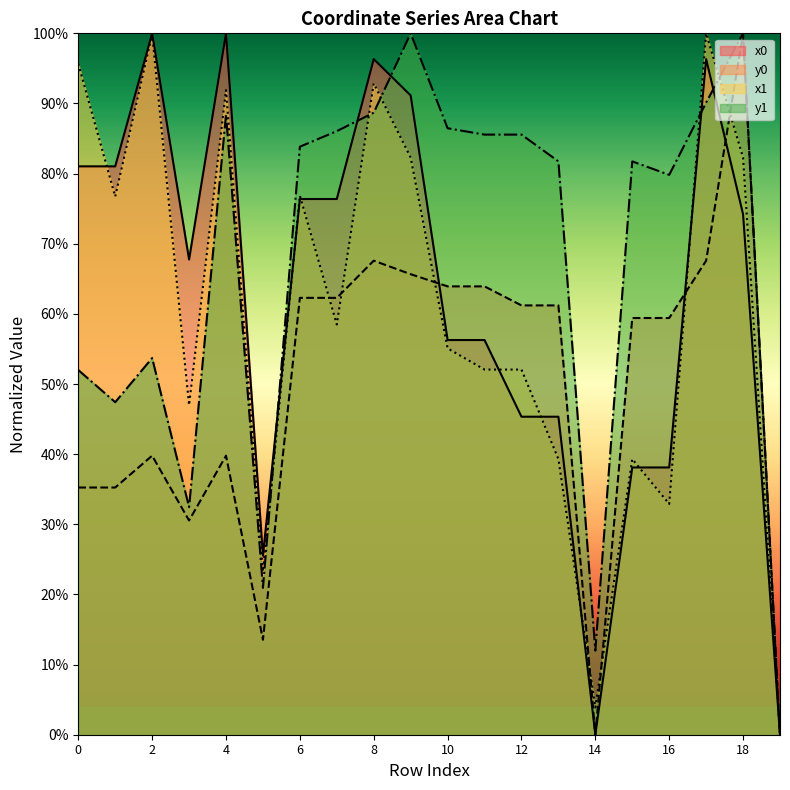

True or false: x0 has a value of 0.5 at 1.

False